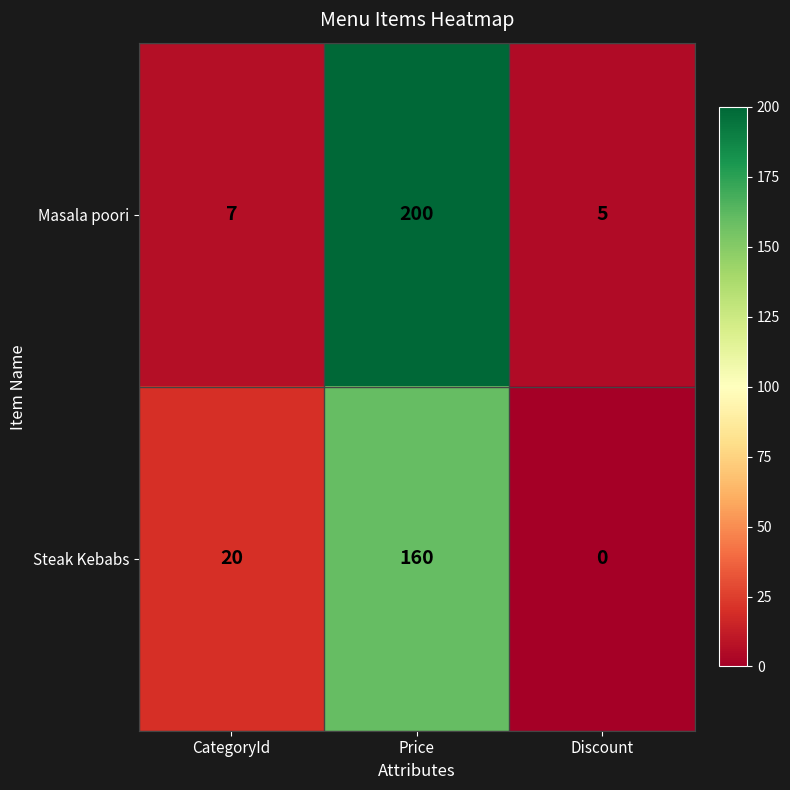

What is the average value of the Steak Kebabs series?

60